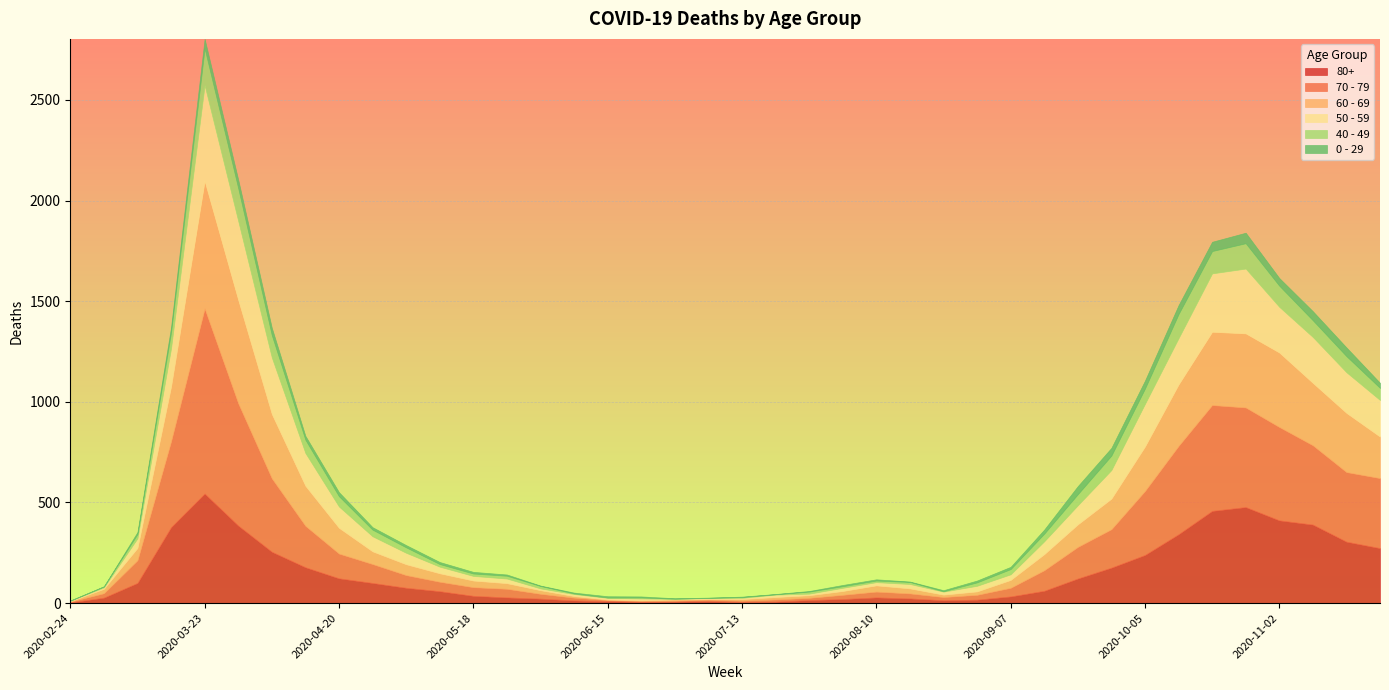

Between 2020-09-14 and 2020-10-19, which is larger?

2020-10-19